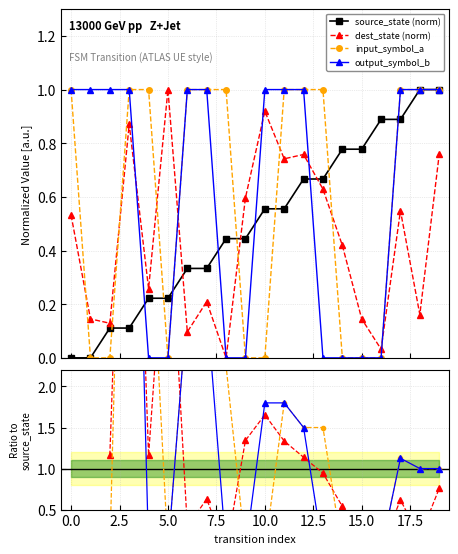

Reading left to right, extract all data points from this chart.

source_state: 0=0.0	1=0.0	2=0.1	3=0.1	4=0.2	5=0.2	6=0.3	7=0.3	8=0.4	9=0.4	10=0.6	11=0.6	12=0.7	13=0.7	14=0.8	15=0.8	16=0.9	17=0.9	18=1.0	19=1.0
destination_state: 0=0.5	1=0.1	2=0.1	3=0.9	4=0.3	5=1.0	6=0.1	7=0.2	8=0.0	9=0.6	10=0.9	11=0.7	12=0.8	13=0.6	14=0.4	15=0.1	16=0.0	17=0.5	18=0.2	19=0.8
input_symbol_a: 0=1.0	1=0.0	2=0.0	3=1.0	4=1.0	5=0.0	6=1.0	7=1.0	8=1.0	9=0.0	10=0.0	11=1.0	12=1.0	13=1.0	14=0.0	15=0.0	16=0.0	17=1.0	18=1.0	19=1.0
output_symbol_b: 0=1.0	1=1.0	2=1.0	3=1.0	4=0.0	5=0.0	6=1.0	7=1.0	8=0.0	9=0.0	10=1.0	11=1.0	12=1.0	13=0.0	14=0.0	15=0.0	16=0.0	17=1.0	18=1.0	19=1.0